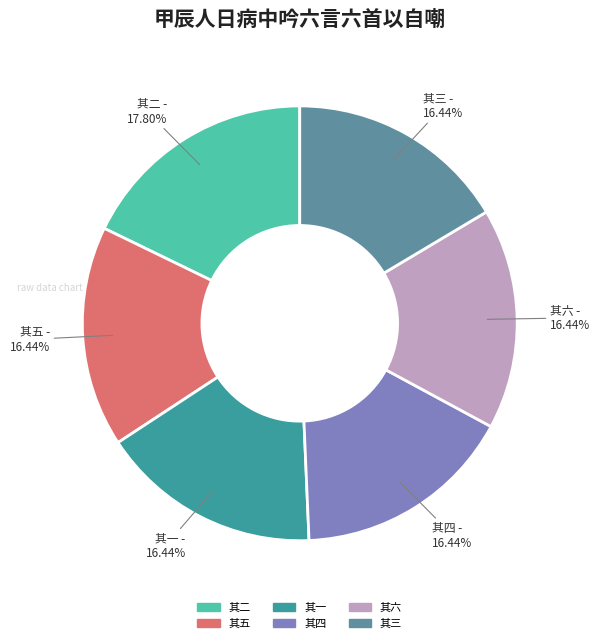

Is there any slice that represents more than half of the pie?

No